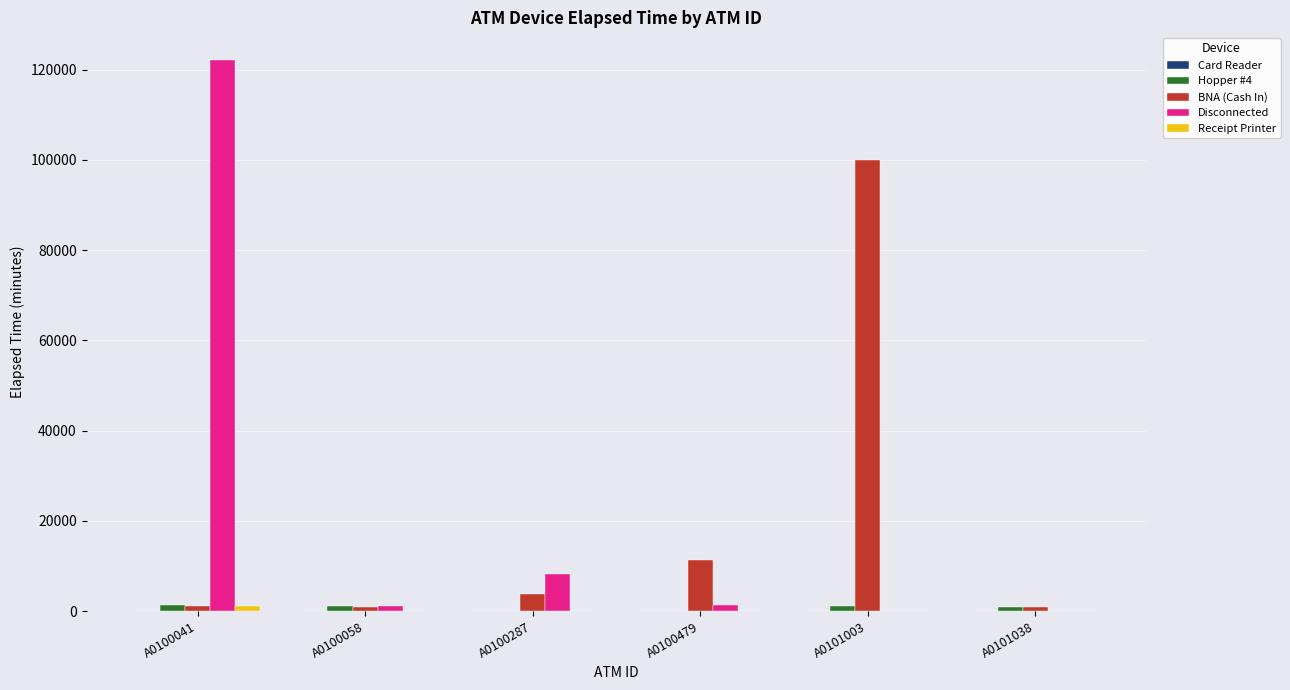

Between A0100041 and A0100479, which series saw the biggest shift?

Disconnected